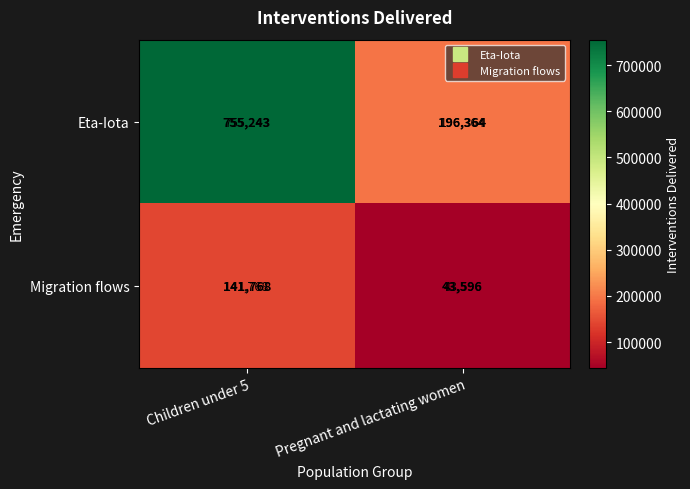

Which series has the largest total across all categories?

Eta-Iota